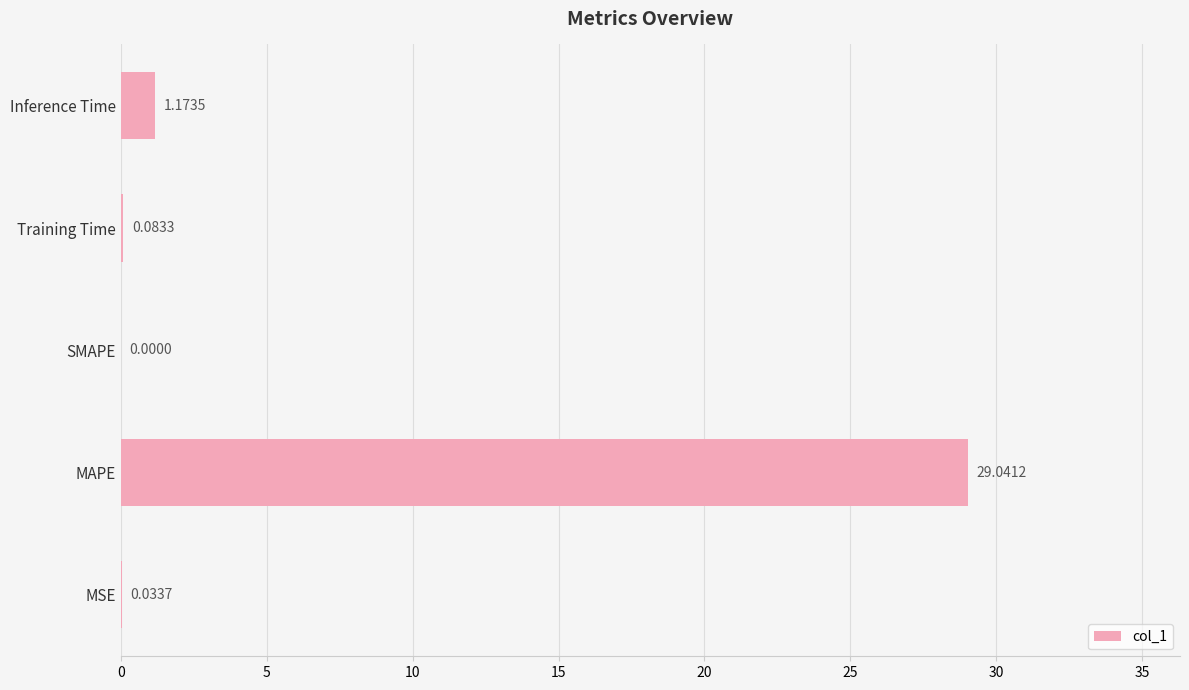

Which label corresponds to the largest value in the chart?

MAPE